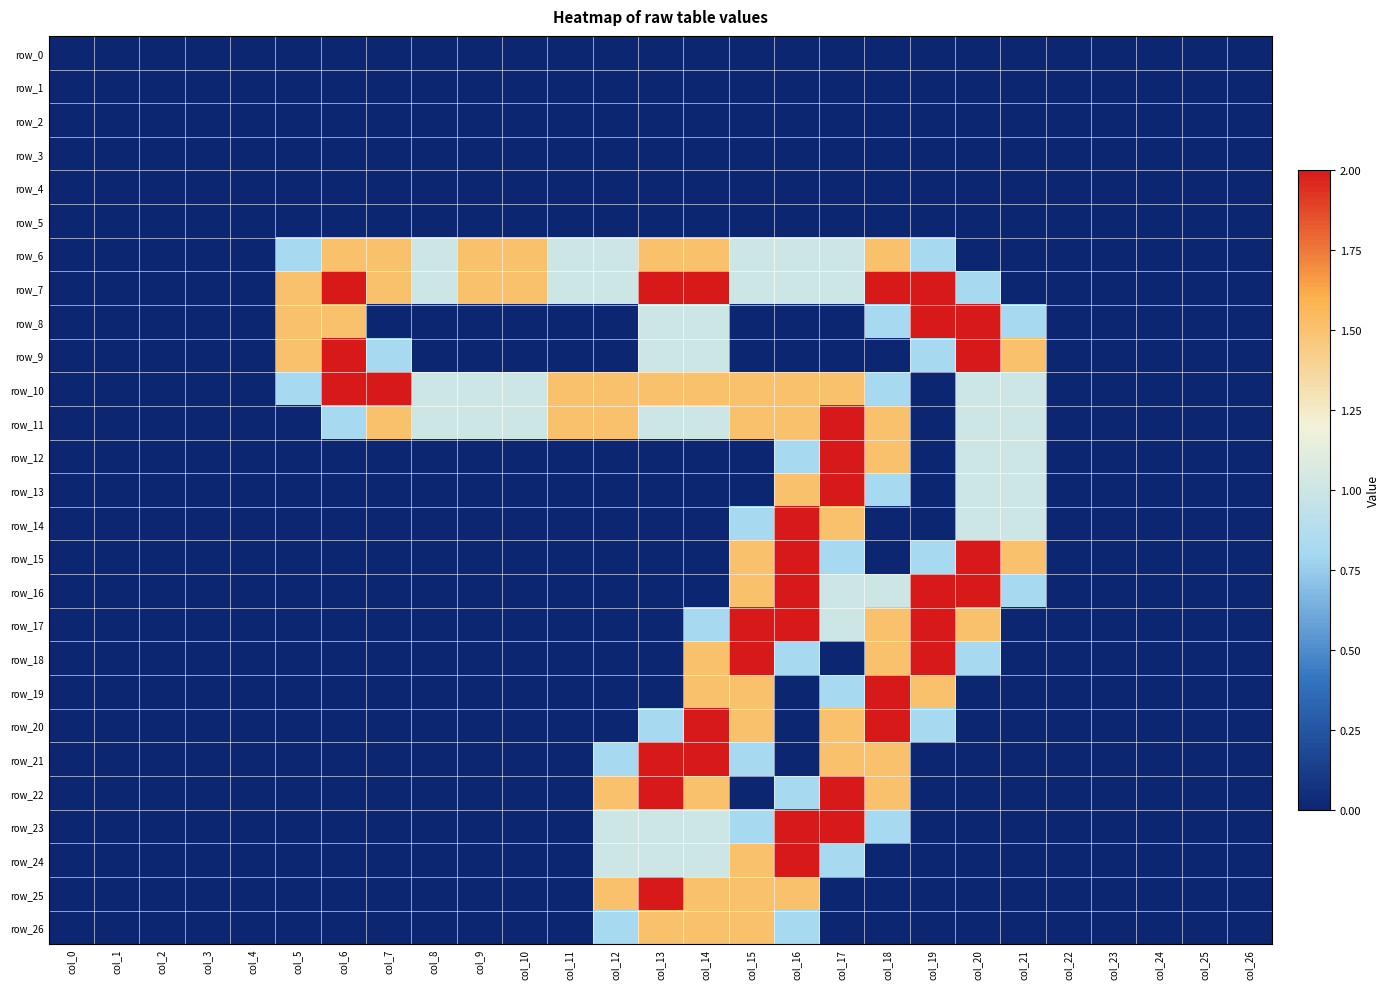

Rank the categories by row_12 value from highest to lowest.

col_17, col_18, col_20, col_21, col_16, col_0, col_1, col_2, col_3, col_4, col_5, col_6, col_7, col_8, col_9, col_10, col_11, col_12, col_13, col_14, col_15, col_19, col_22, col_23, col_24, col_25, col_26